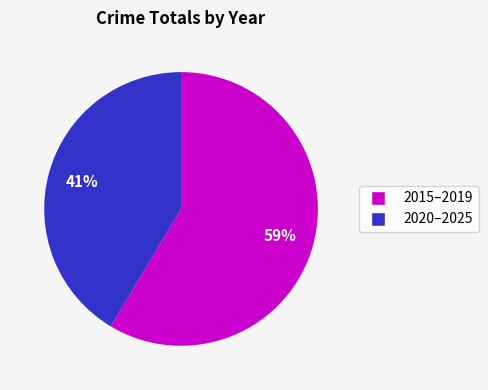

Is there a majority slice in this chart?

Yes